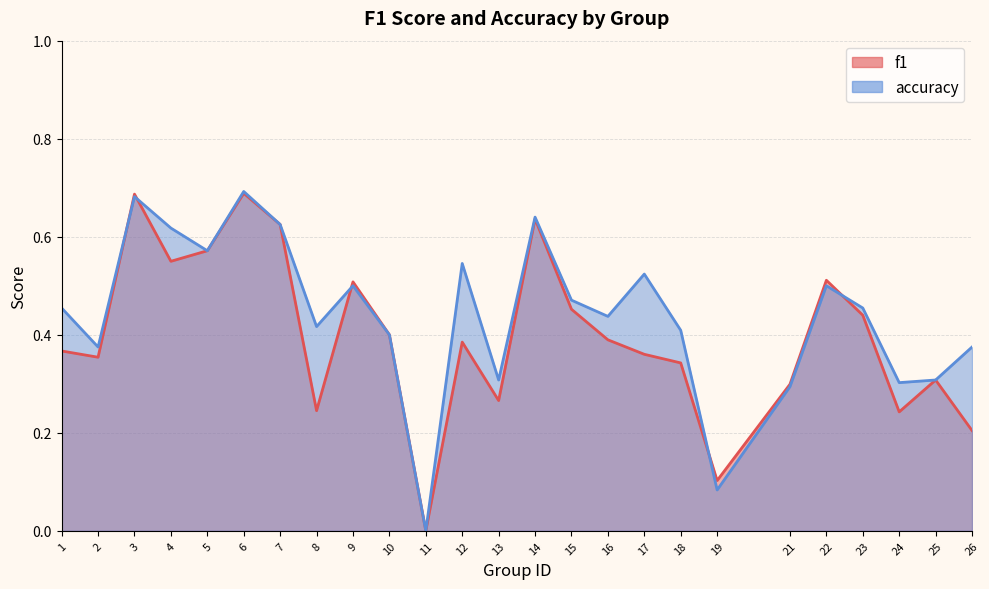

What is the difference between the maximum and minimum values in the f1 series?

0.7